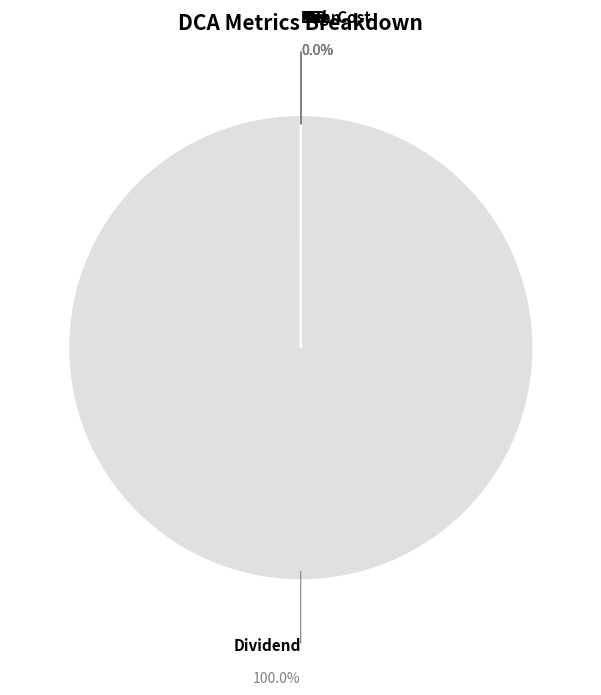

What is the total percentage of Avg. Cost and Dividend?

100.0%